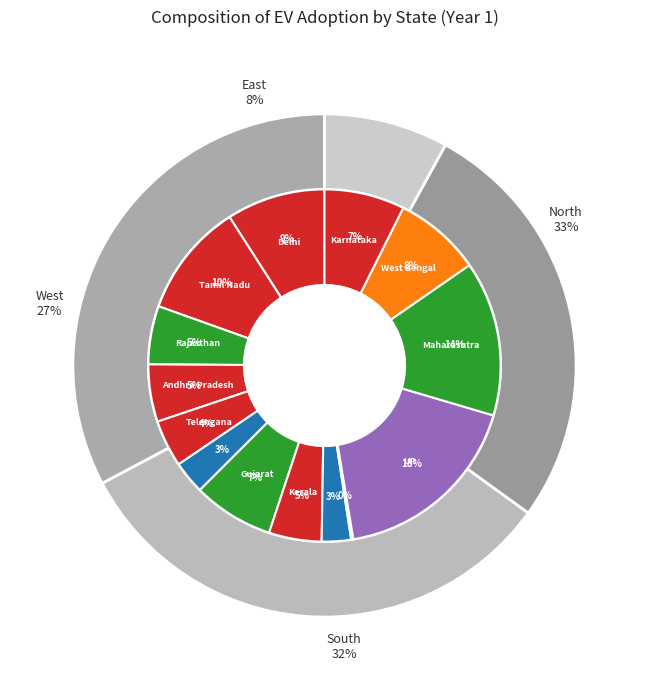

Is it true that Gujarat is 16% of the pie?

False